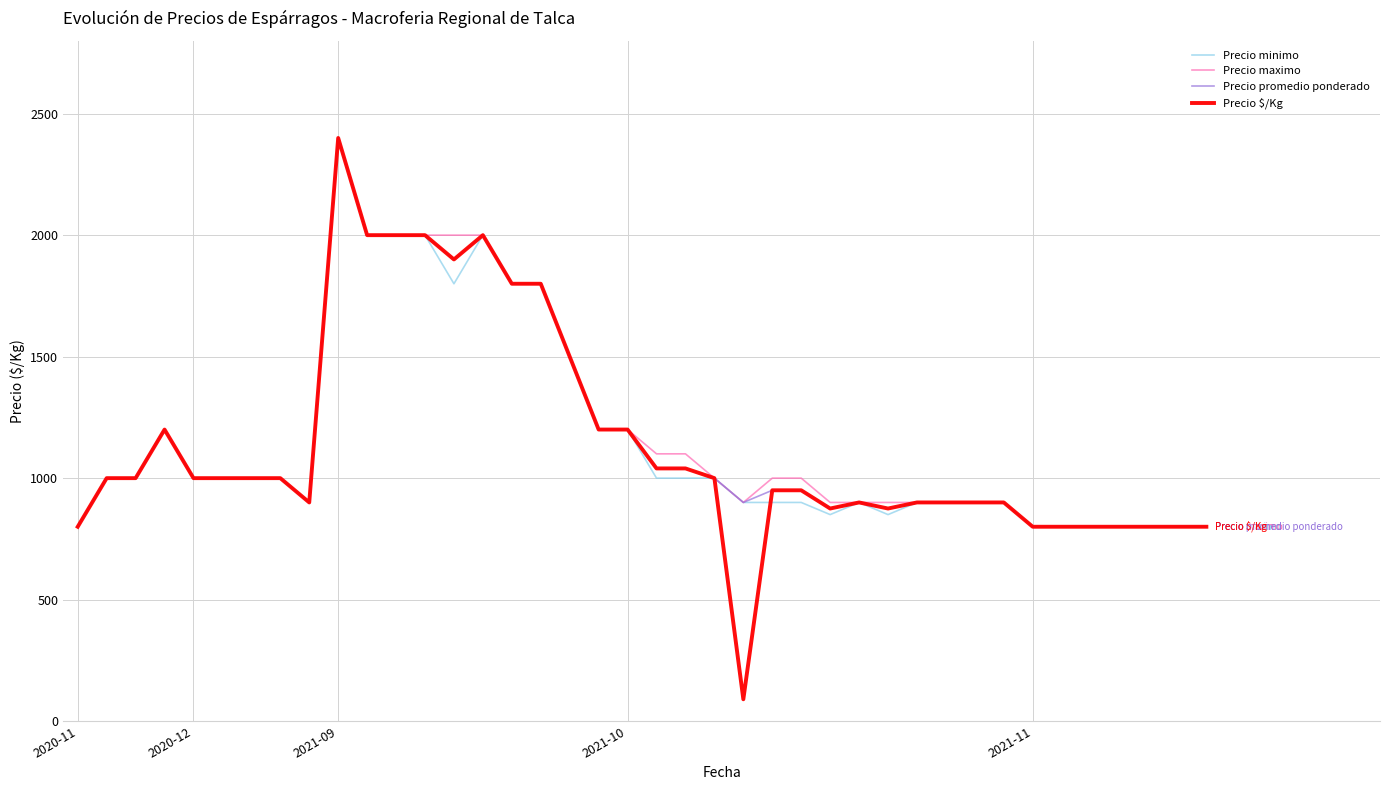

True or false: Precio $/Kg has more than 0 points higher than both neighbors.

True